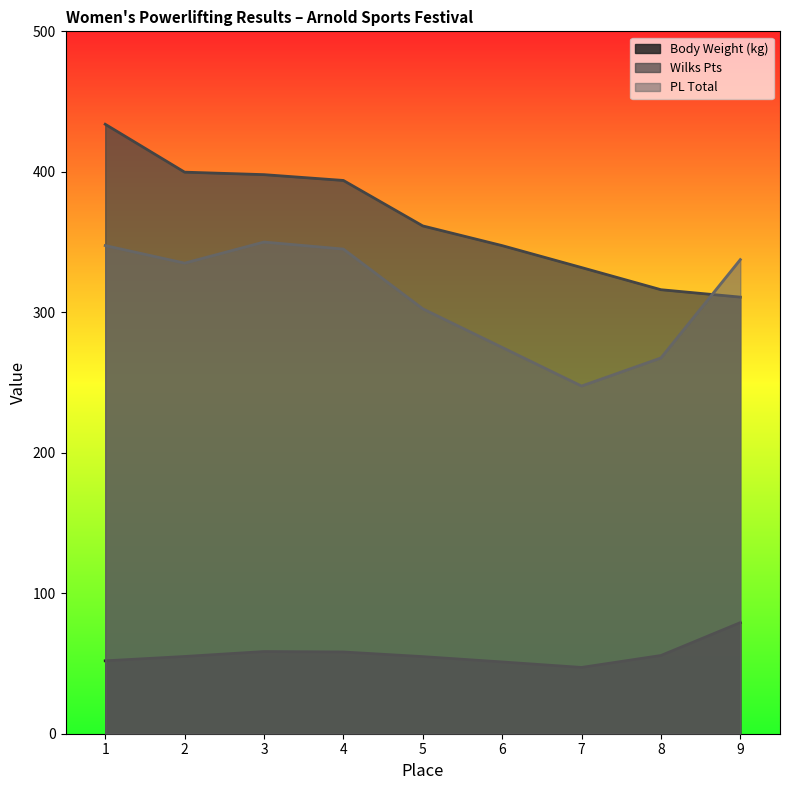

Reading left to right, transcribe all the data shown in this chart.

Body Weight (kg): 1=51.9	2=55.0	3=58.5	4=58.2	5=54.9	6=51.1	7=47.2	8=55.7	9=79.1
Wilks Pts: 1=433.9	2=399.8	3=398.0	4=393.9	5=361.5	6=347.5	7=331.8	8=316.1	9=310.8
PL Total: 1=347.5	2=335.0	3=350.0	4=345.0	5=302.5	6=275.0	7=247.5	8=267.5	9=337.5